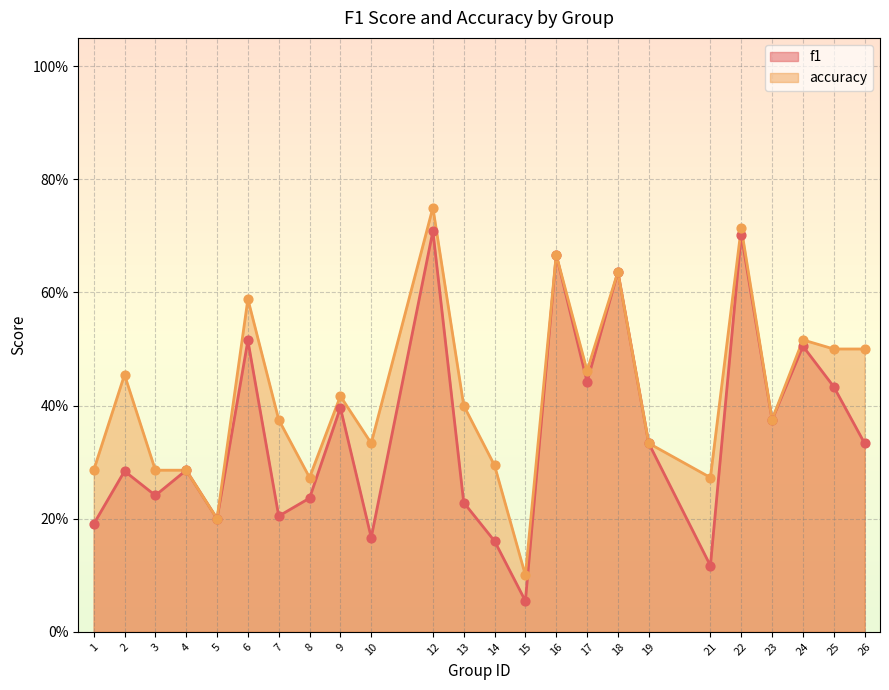

Which series has the largest Y range (max minus min)?

f1